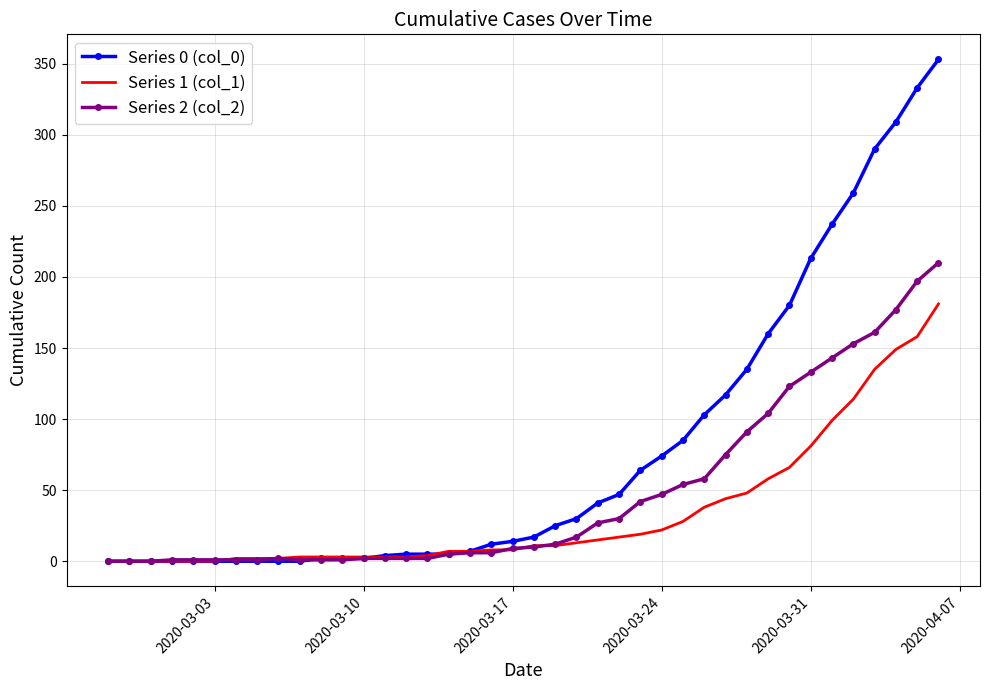

List the series in order of their overall mean, lowest first.

Series 1 (col_1), Series 2 (col_2), Series 0 (col_0)